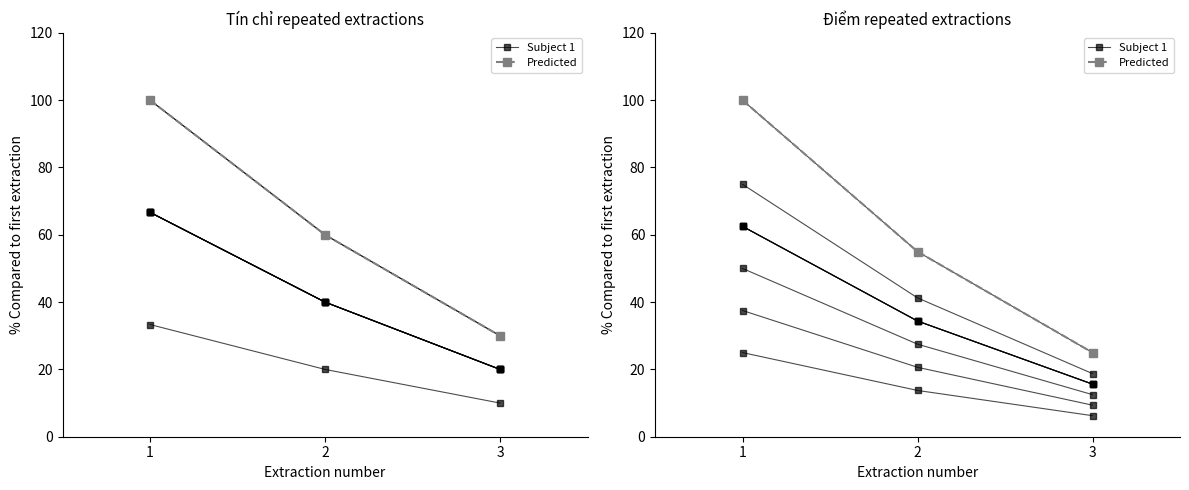

At which category is the sum across all series the highest?

1